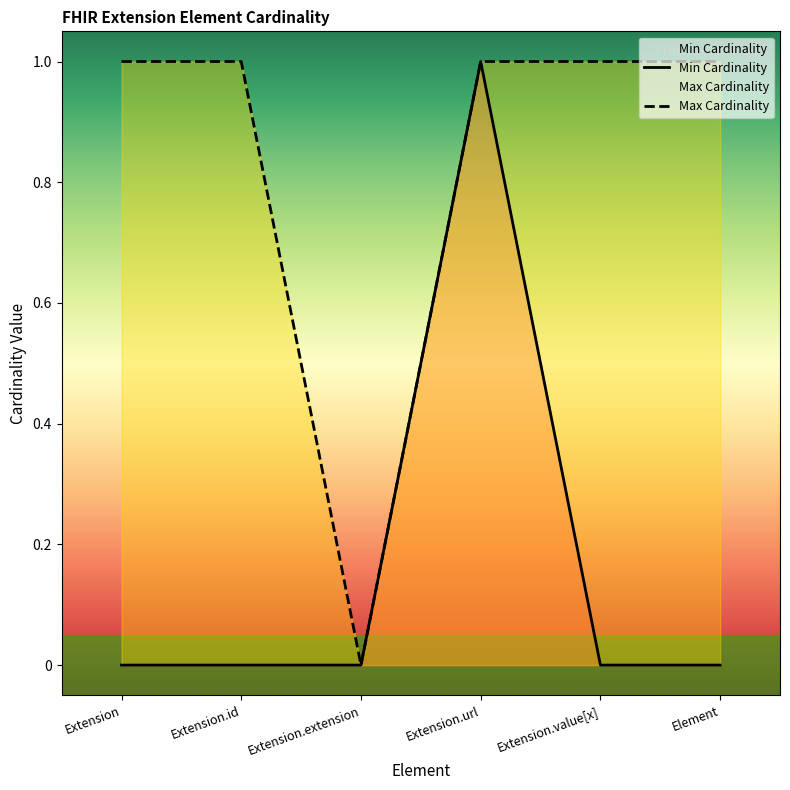

What is the average value of the Max Cardinality series?

1